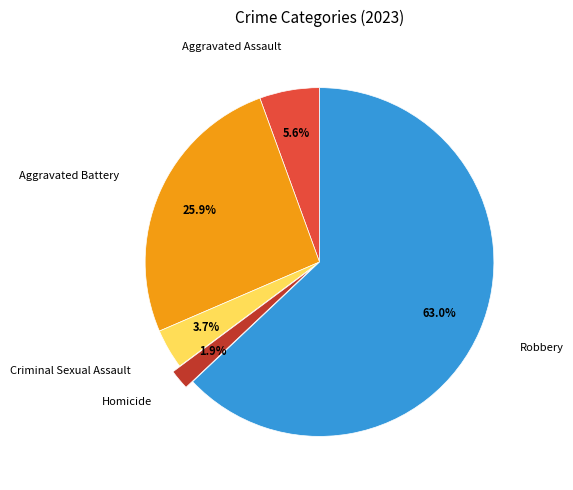

To the nearest percent, what is the difference between the largest and smallest slice percentages?

61%